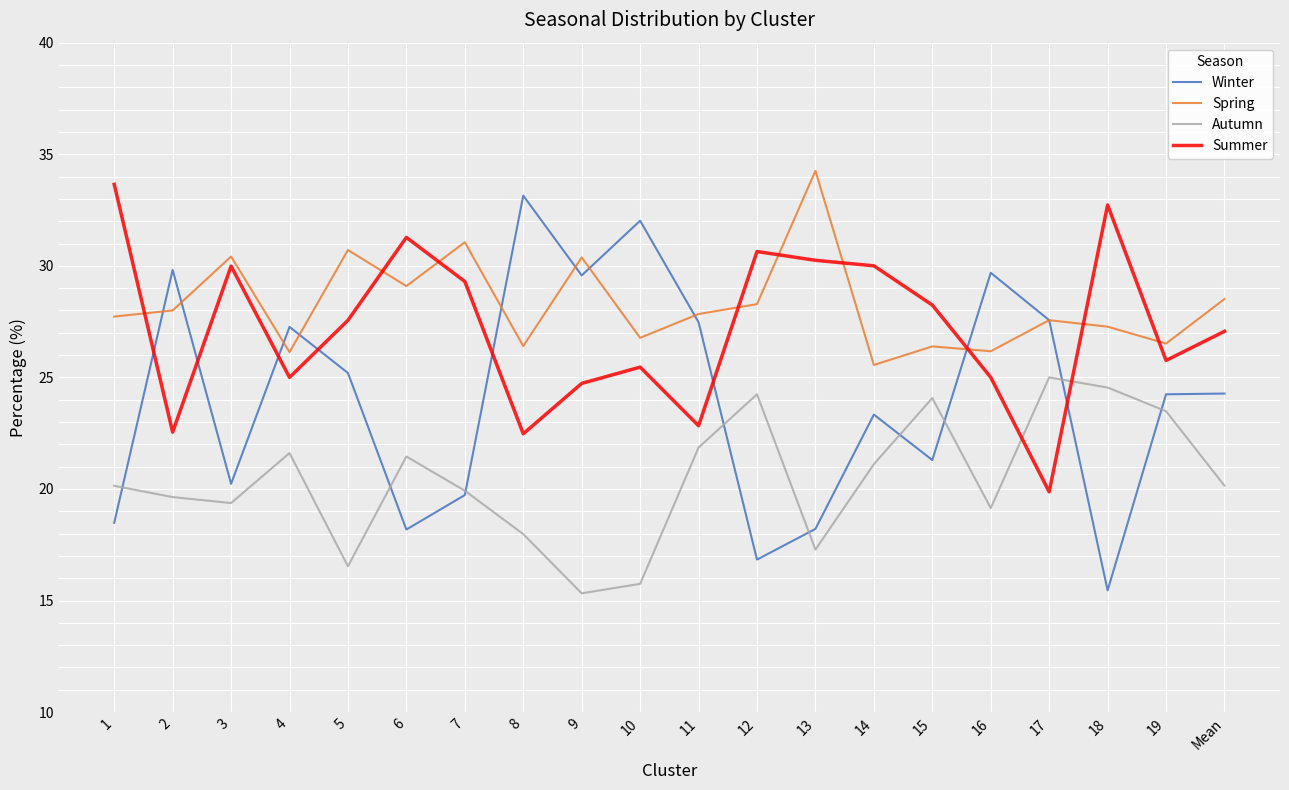

Where is Spring nearest to the value 29?

6